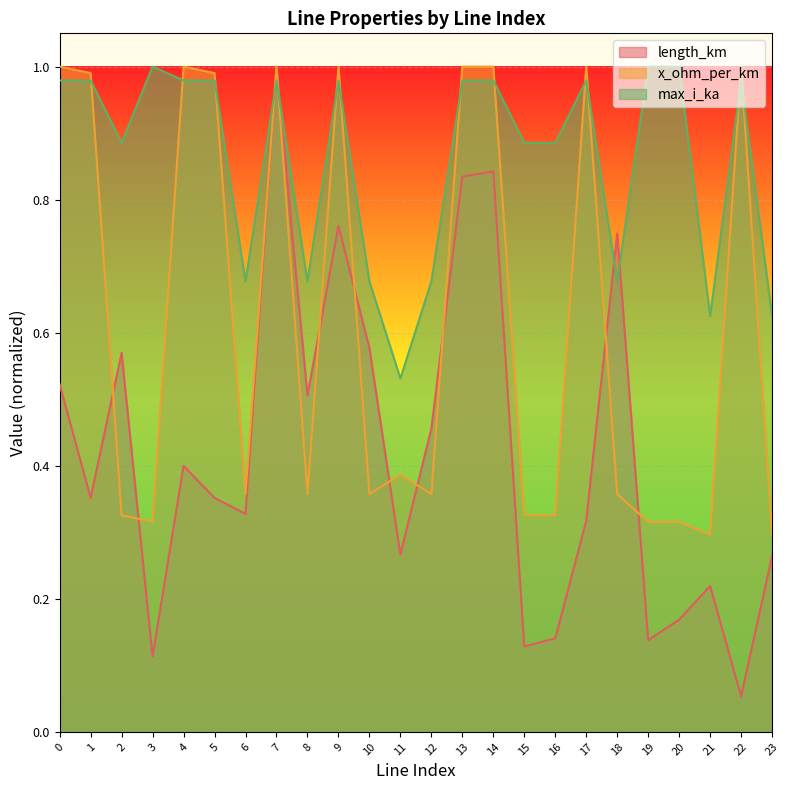

What is the spread (max minus min) of values at 15?

0.8